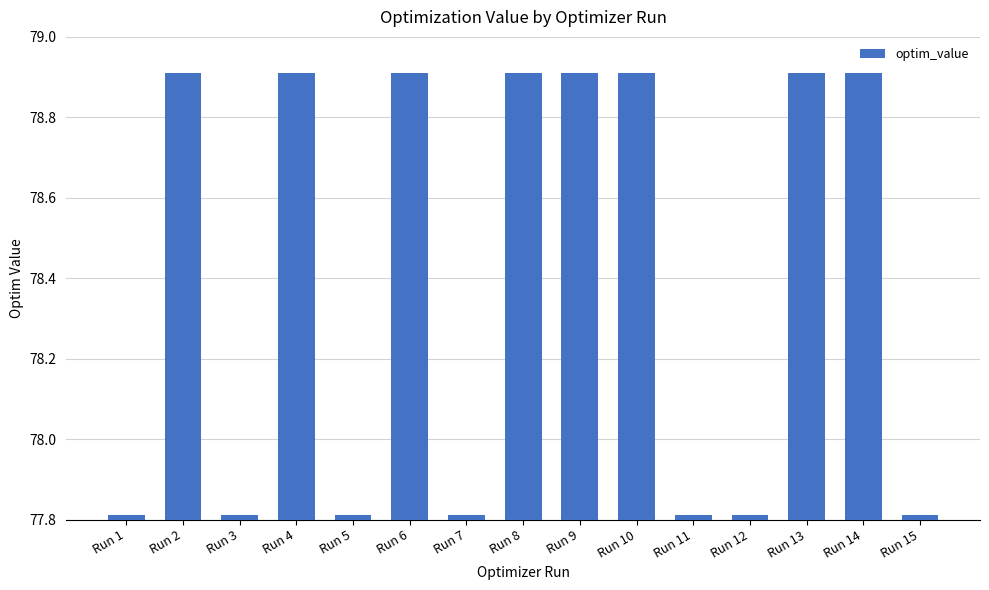

Which has a higher value, Run 2 or Run 3?

Run 2